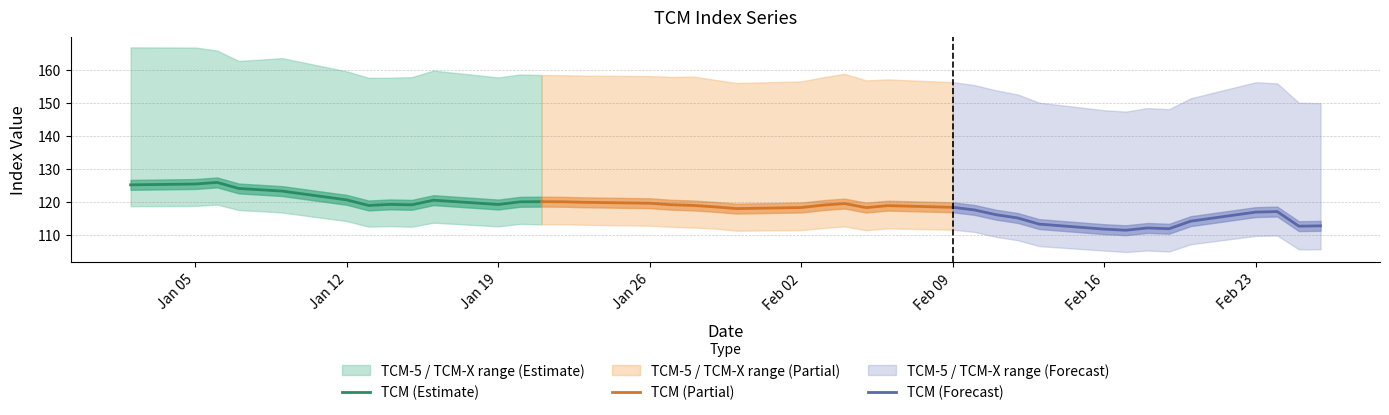

True or false: TCM (Estimate) has more than 1 interior local peaks.

True